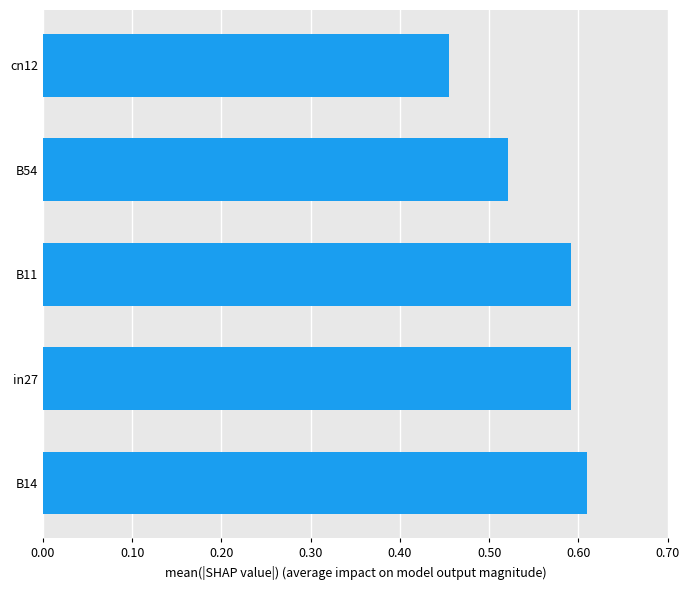

At which category does the chart reach its peak across all series?

B14